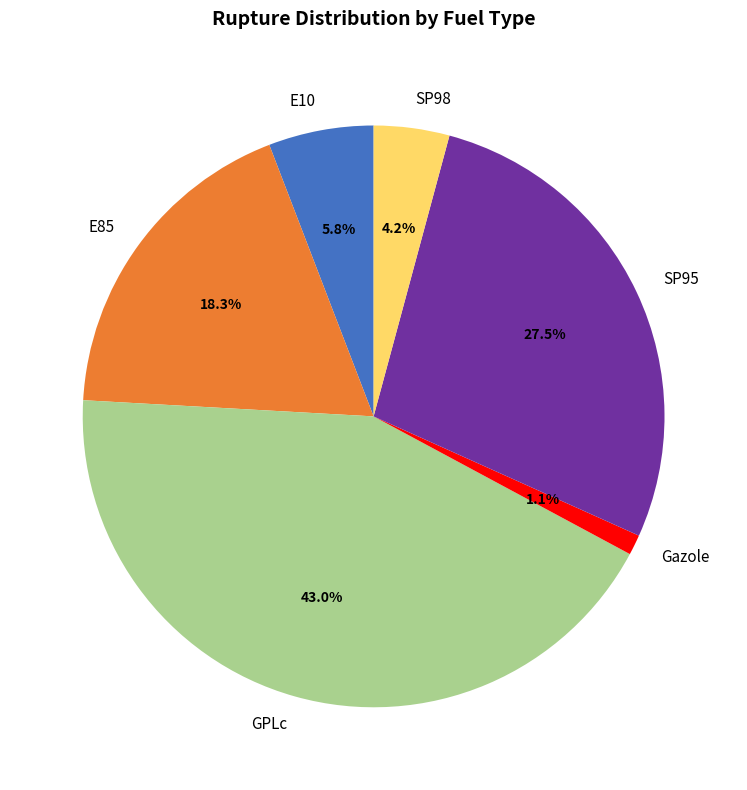

To the nearest percent, what is the difference between the E85 and SP95 slice percentages?

9%